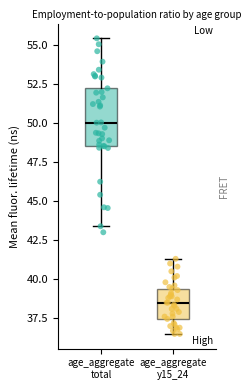

Reading left to right, transcribe this box plot: for each box, give where its median line is, the range the box spans, and where its two whiskers end, as read against the y-axis. The values are not printed on the chart, so give them approximately, as read against the axis.

age_aggregate total: median 50.0, box 48.5 to 52.0, whiskers 43.5 to 55.5
age_aggregate y15_24: median 38.5, box 37.5 to 39.5, whiskers 36.5 to 41.5